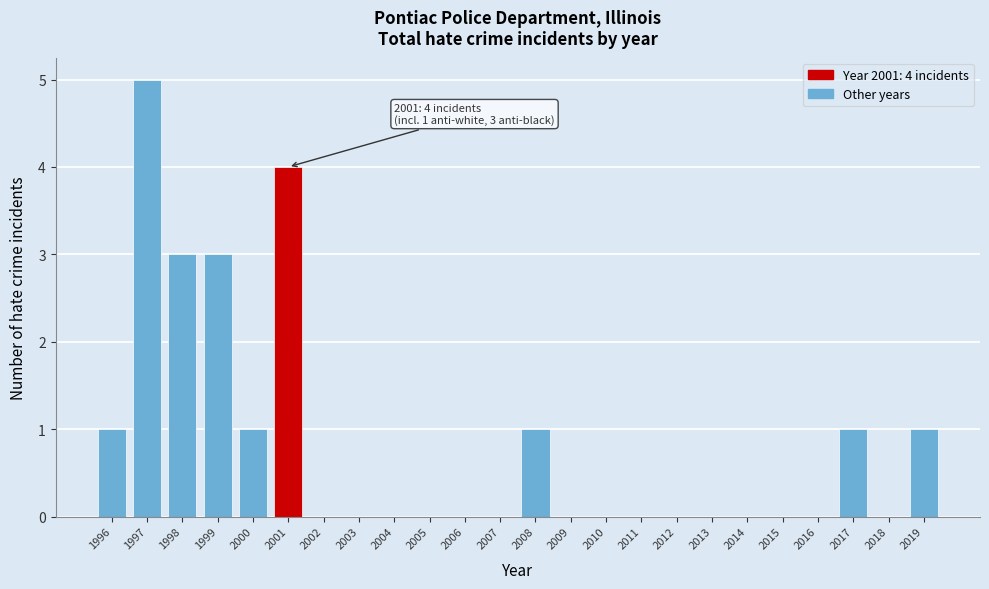

Reading left to right, what are all the values shown in this chart?

1996=1	1997=5	1998=3	1999=3	2000=1	2001=4	2002=0	2003=0	2004=0	2005=0	2006=0	2007=0	2008=1	2009=0	2010=0	2011=0	2012=0	2013=0	2014=0	2015=0	2016=0	2017=1	2018=0	2019=1